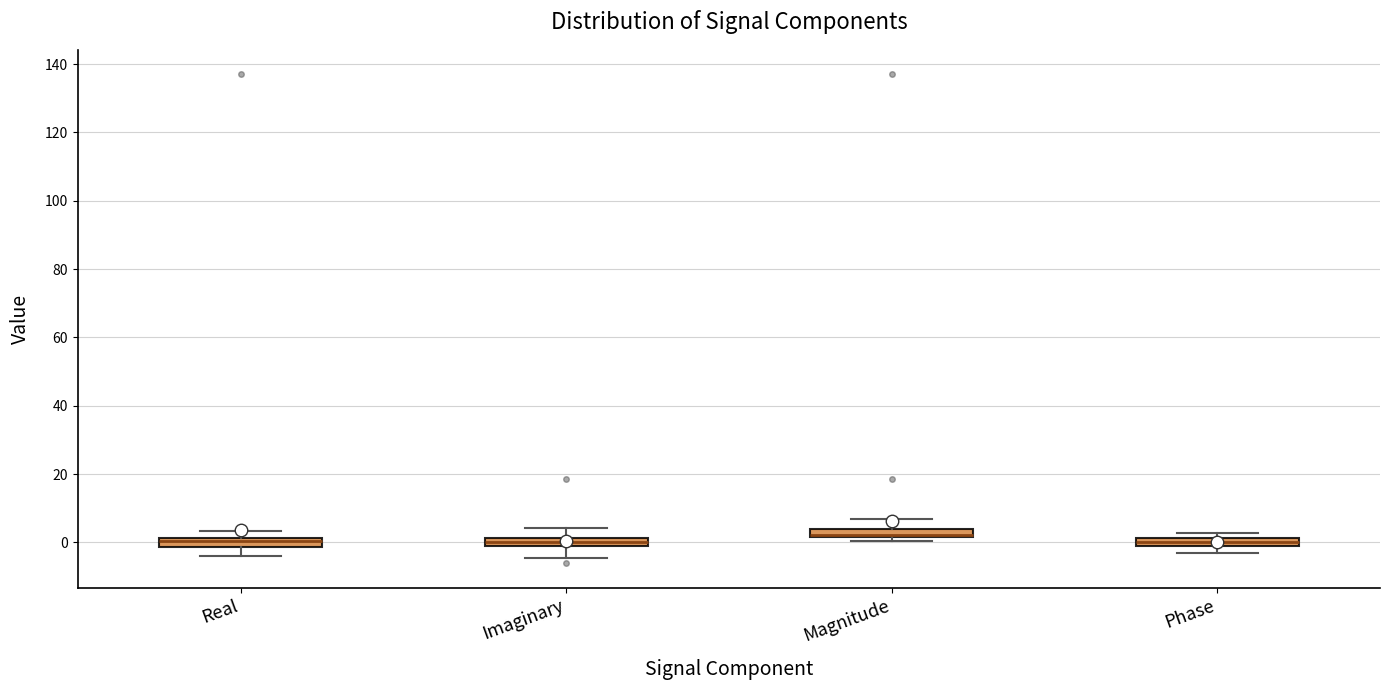

Where does the upper whisker of the box for Imaginary end on the y-axis? The values are not printed on the chart, so give them approximately, as read against the axis.

4